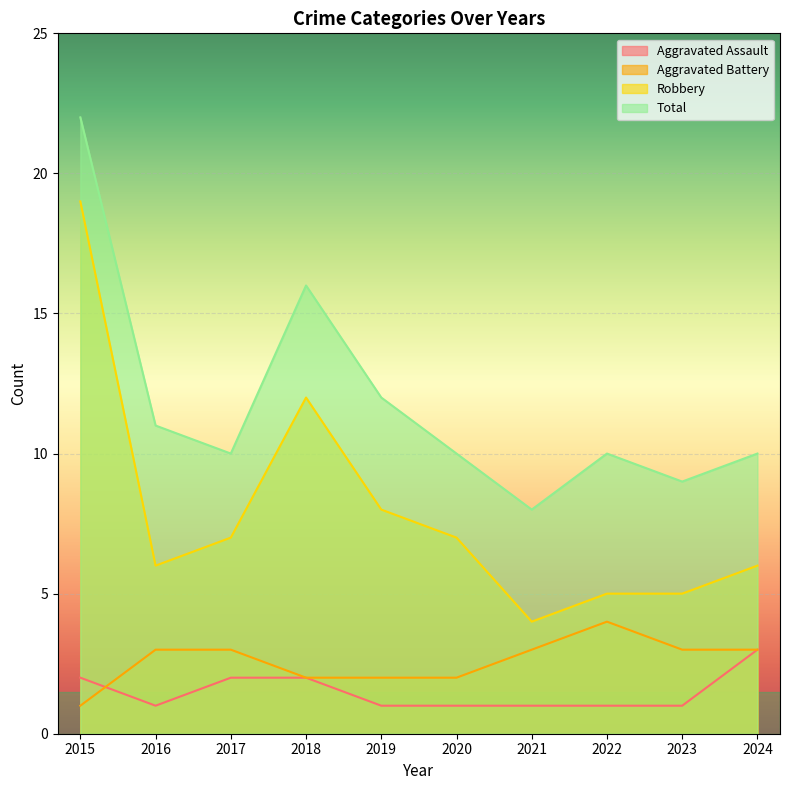

What is the difference between the Total values at 2015 and 2018?

6